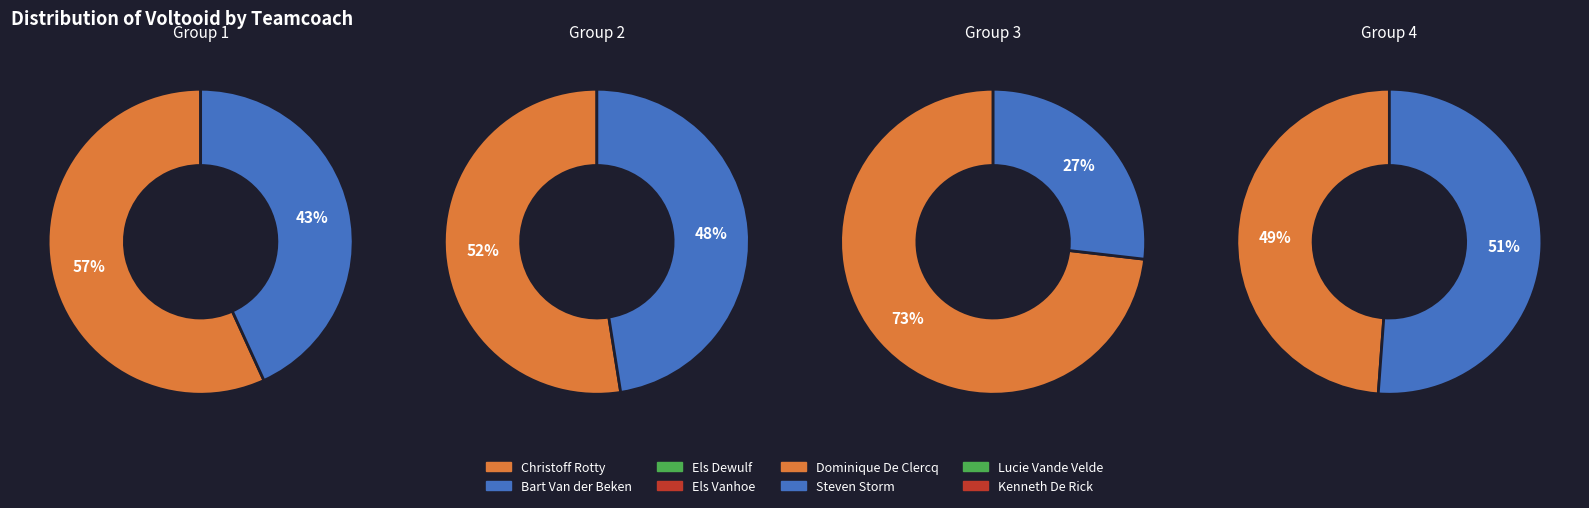

How many segments does this pie chart have?

8